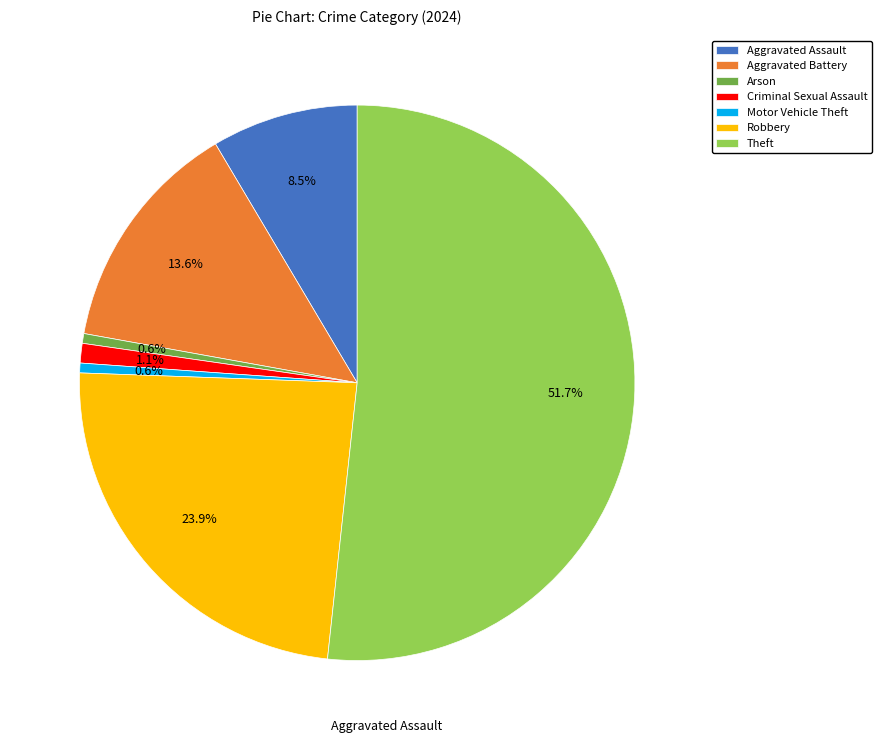

Which has a higher value, Robbery or Aggravated Battery?

Robbery